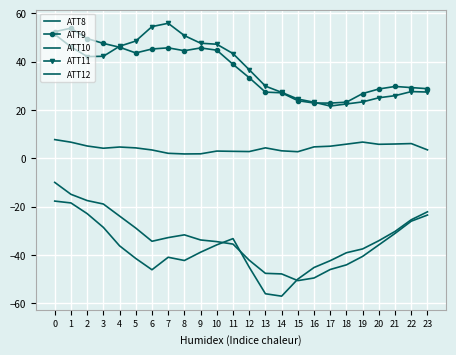

Between which two adjacent categories do ATT9 and ATT11 first intersect?

3 and 4